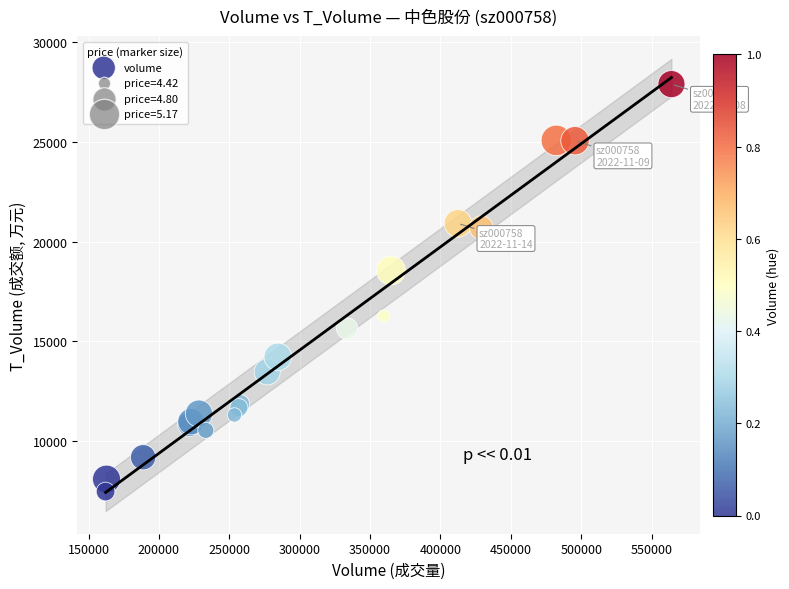

What Y value in the scatter plot is closest to 17686?

18555